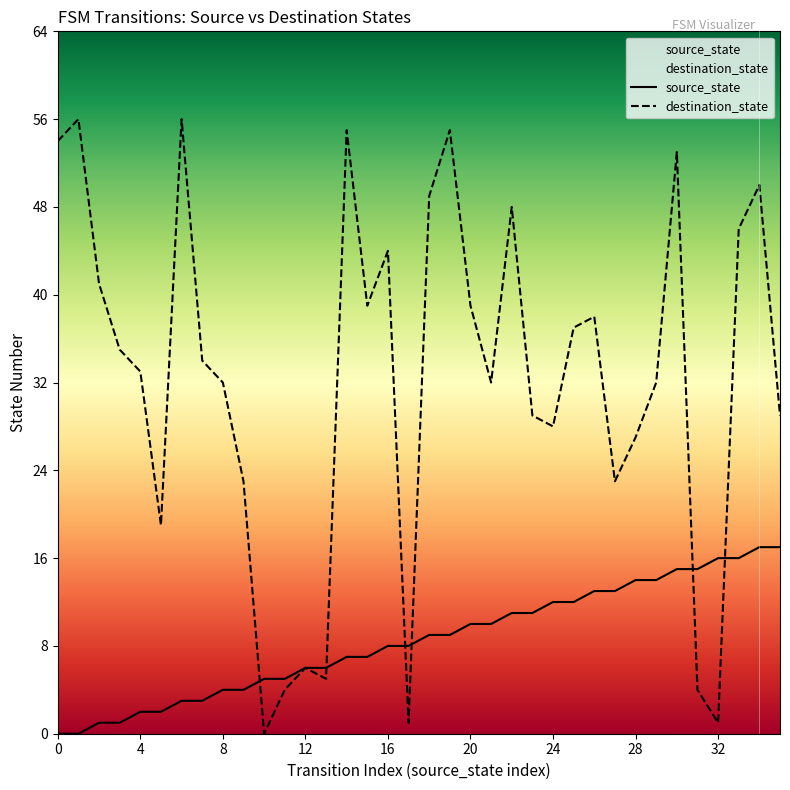

How many lines are shown in the chart?

2